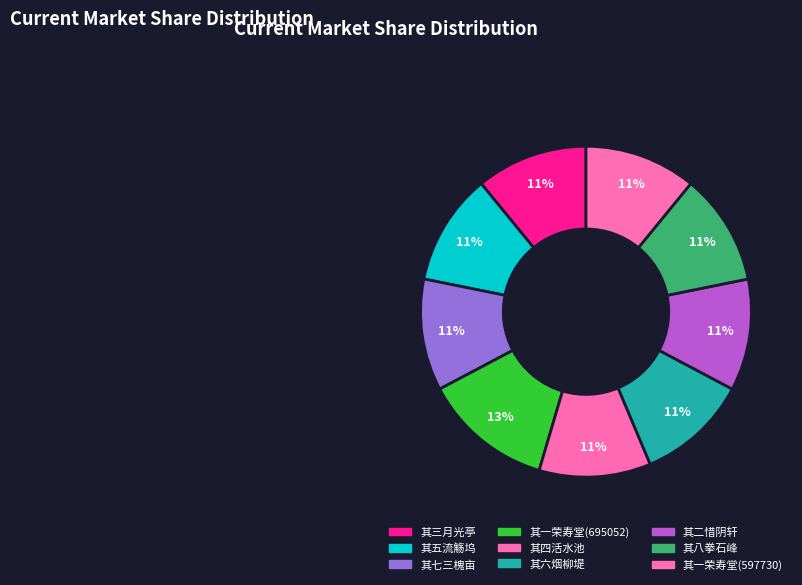

What portion of the pie excludes 其六烟柳堤?

89.1%